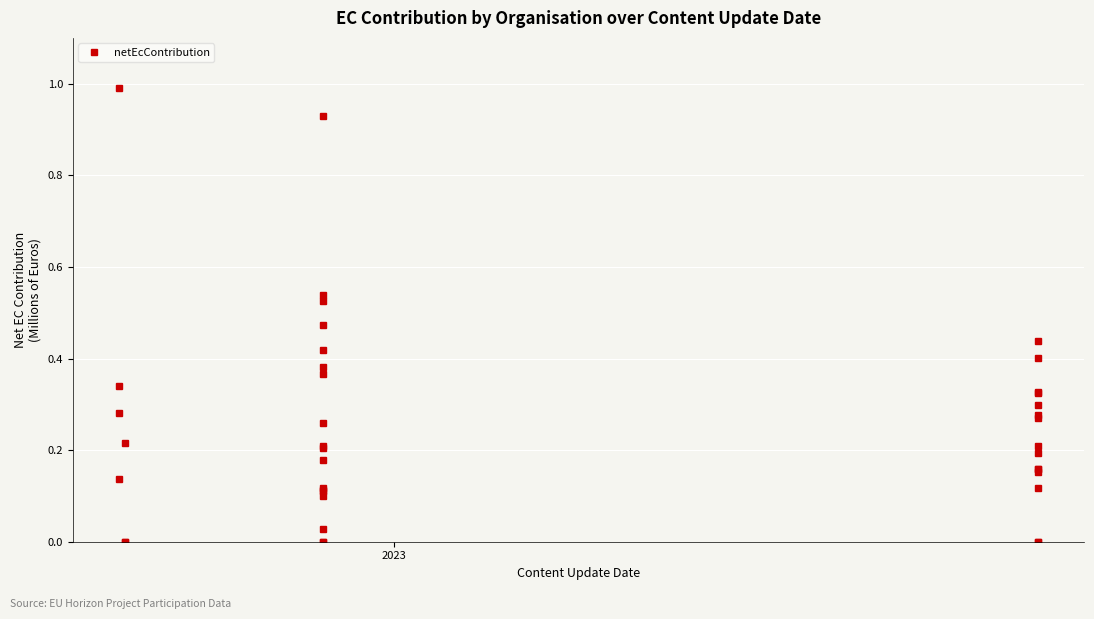

How many points are lower than both their immediate neighbors (excluding endpoints)?

11